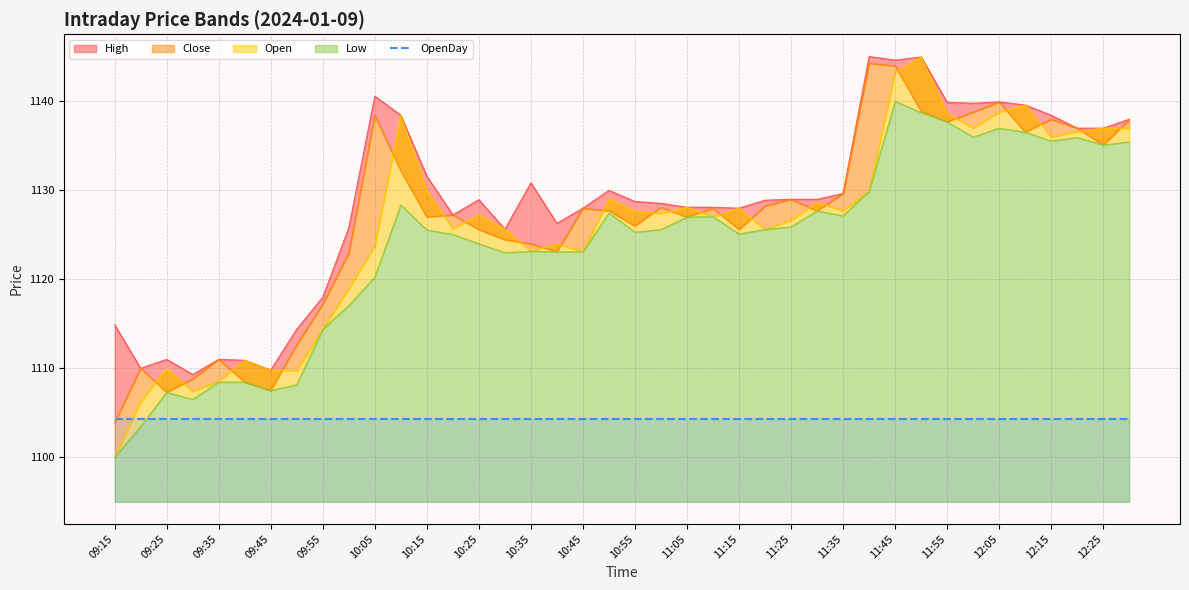

List the series in order of their peak value, lowest first.

Low, Close, Open, High